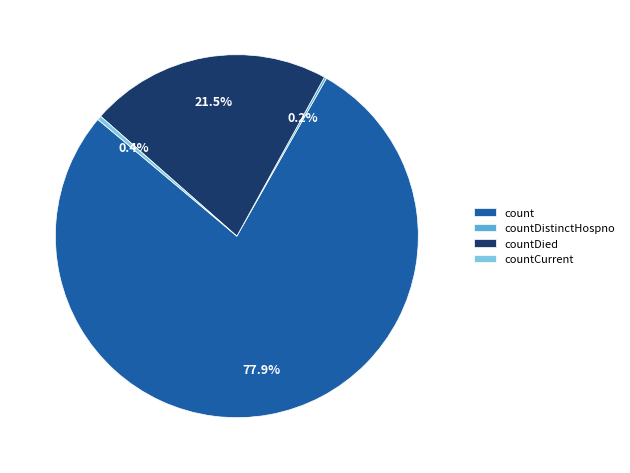

What percentage is NOT represented by countCurrent?

99.6%